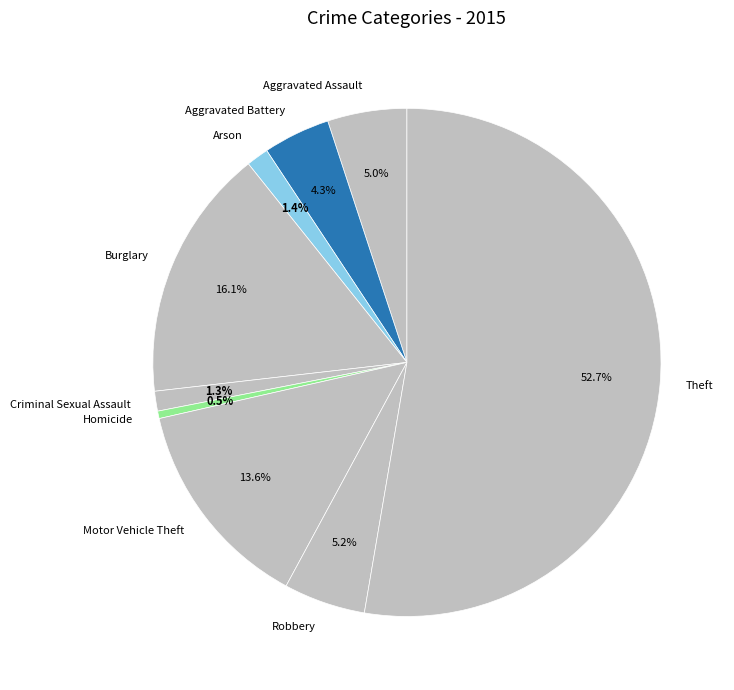

To the nearest percent, what is the difference between the largest and smallest slice percentages?

52%